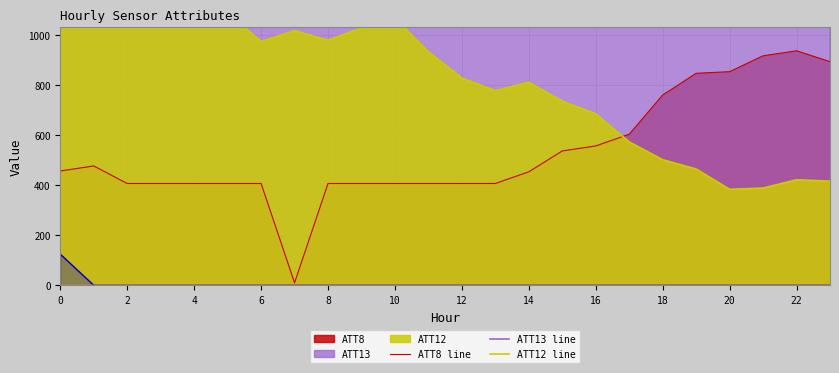

What is the maximum value shown in the chart?

2511.1